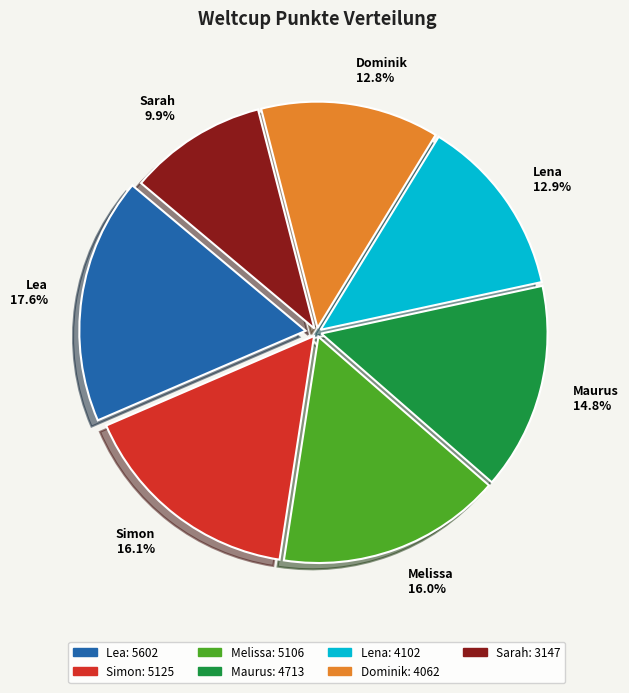

How many segments does this pie chart have?

7